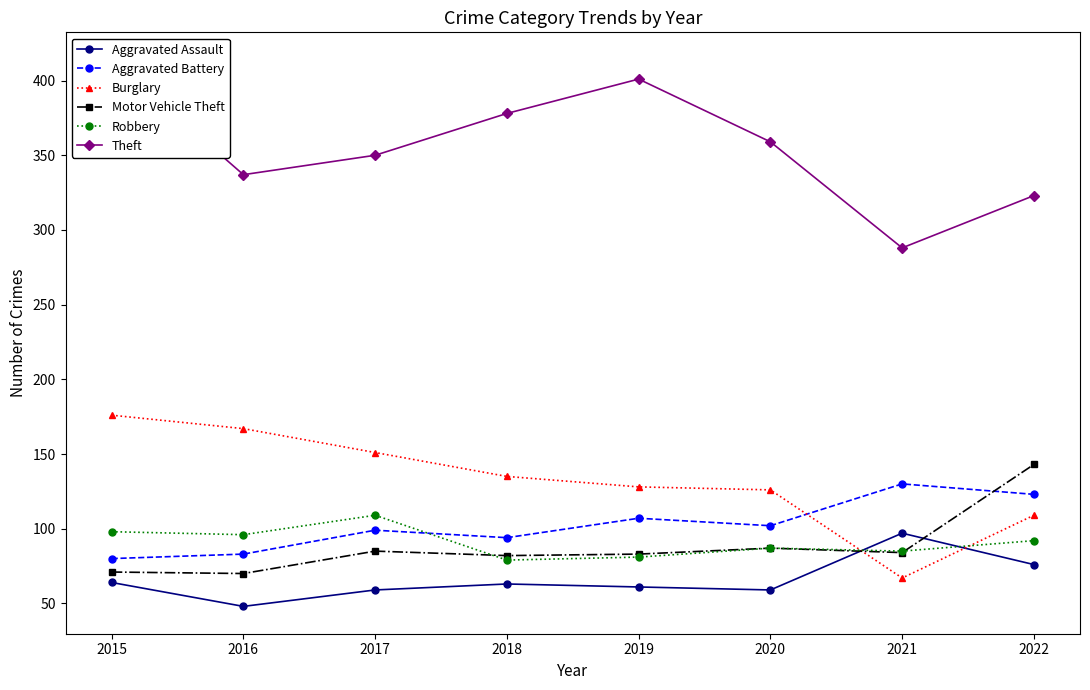

True or false: Theft has a value of 337 at 2016.

True